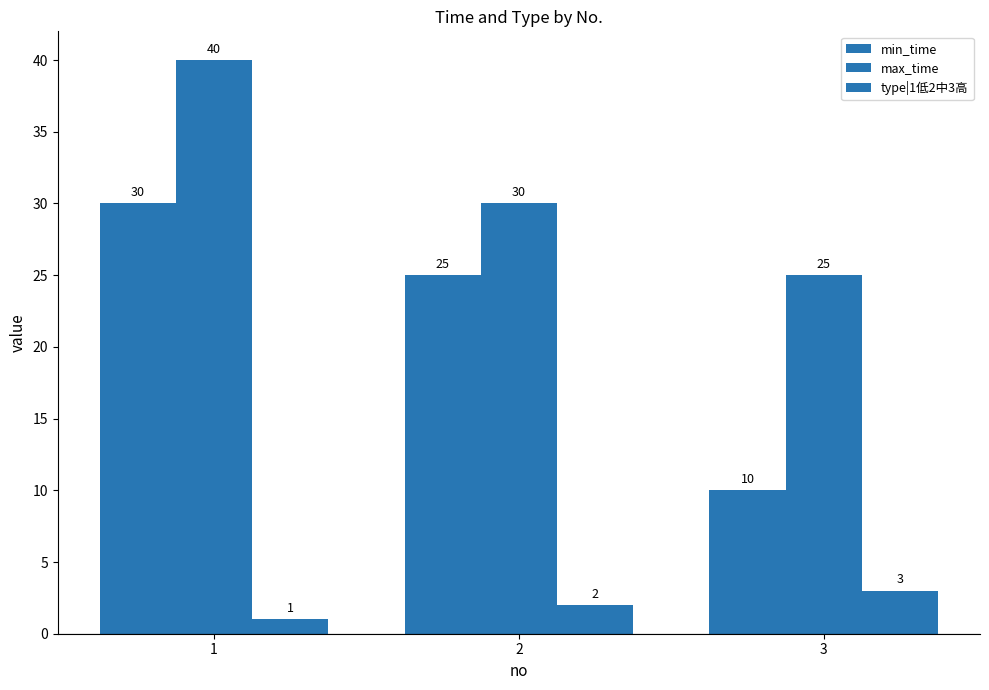

How many groups of bars are there?

3